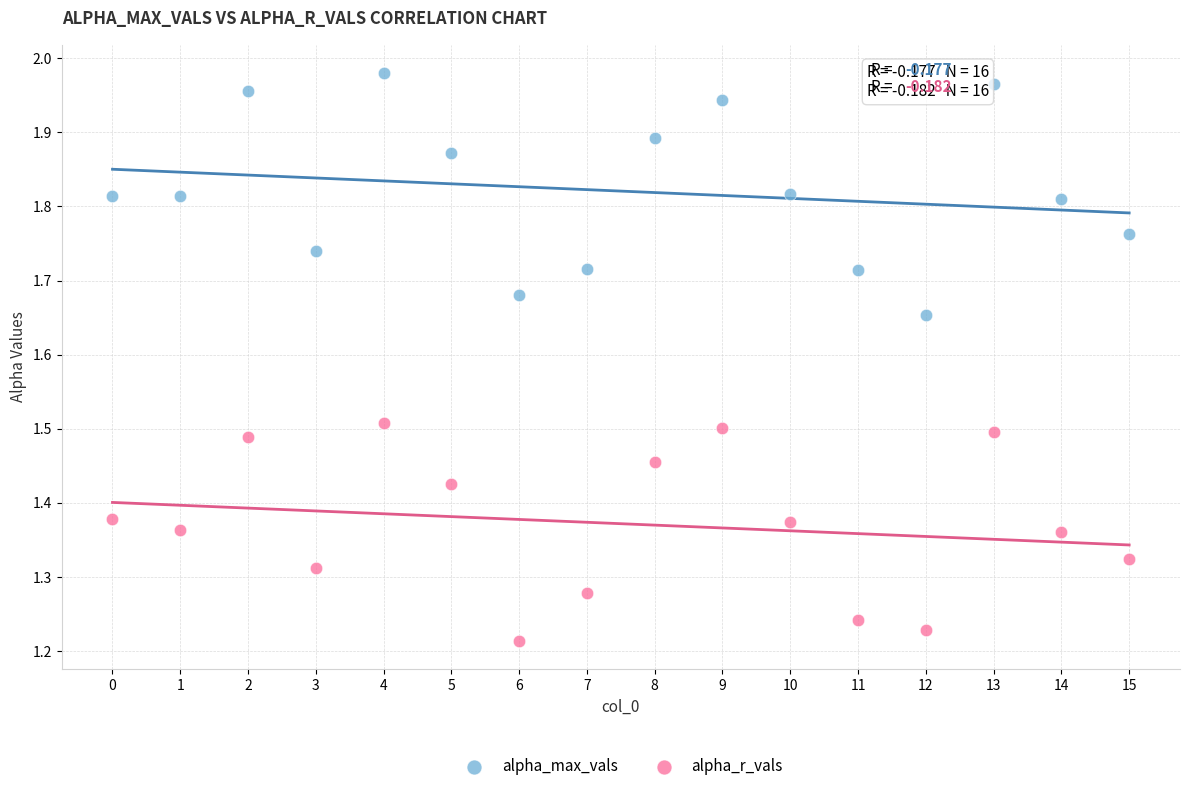

Across all data points, what is the range of Y values (max minus min)?

0.8